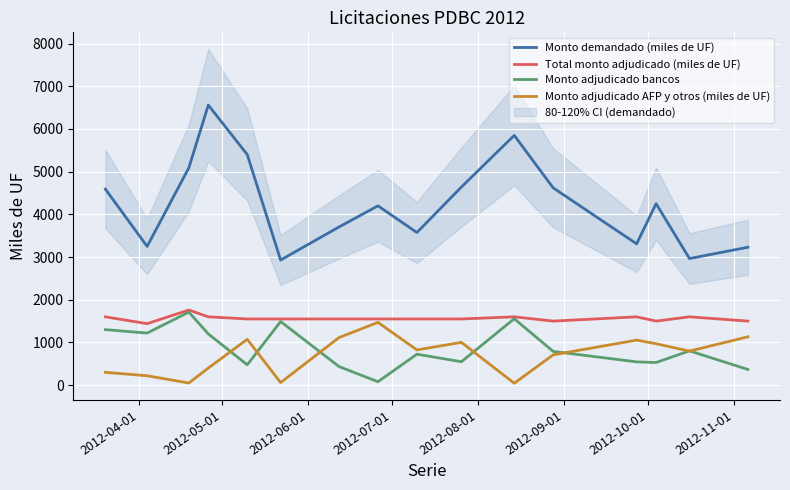

Which series has the largest range (max minus min)?

Monto demandado (miles de UF)